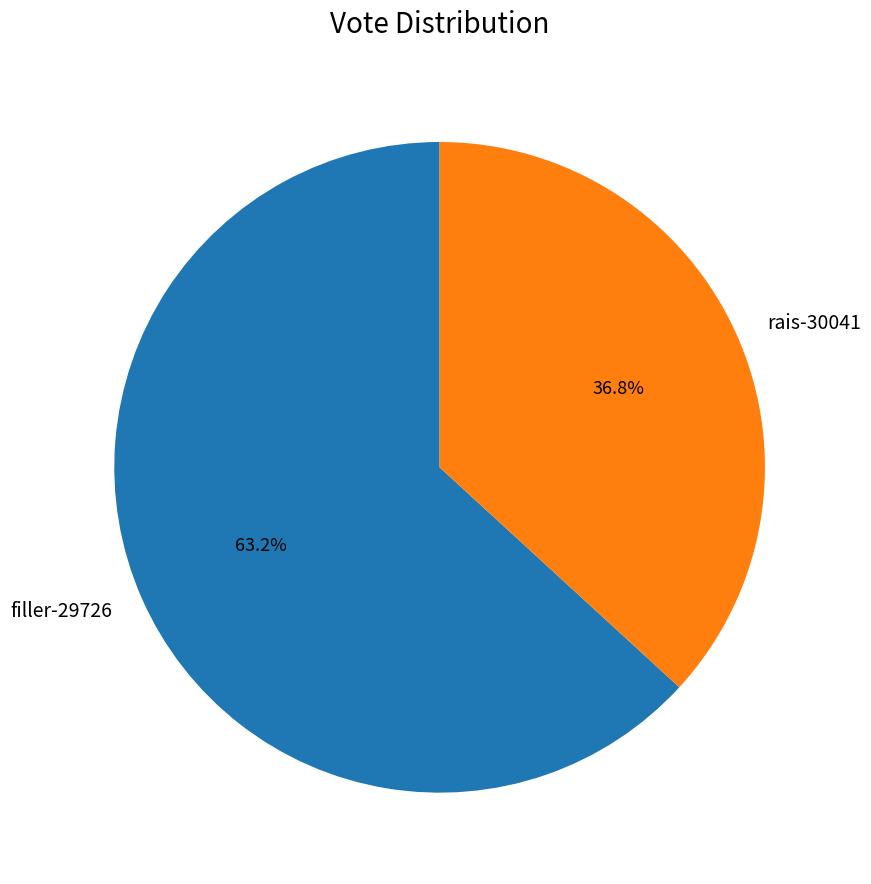

How many slices are in this pie chart?

2